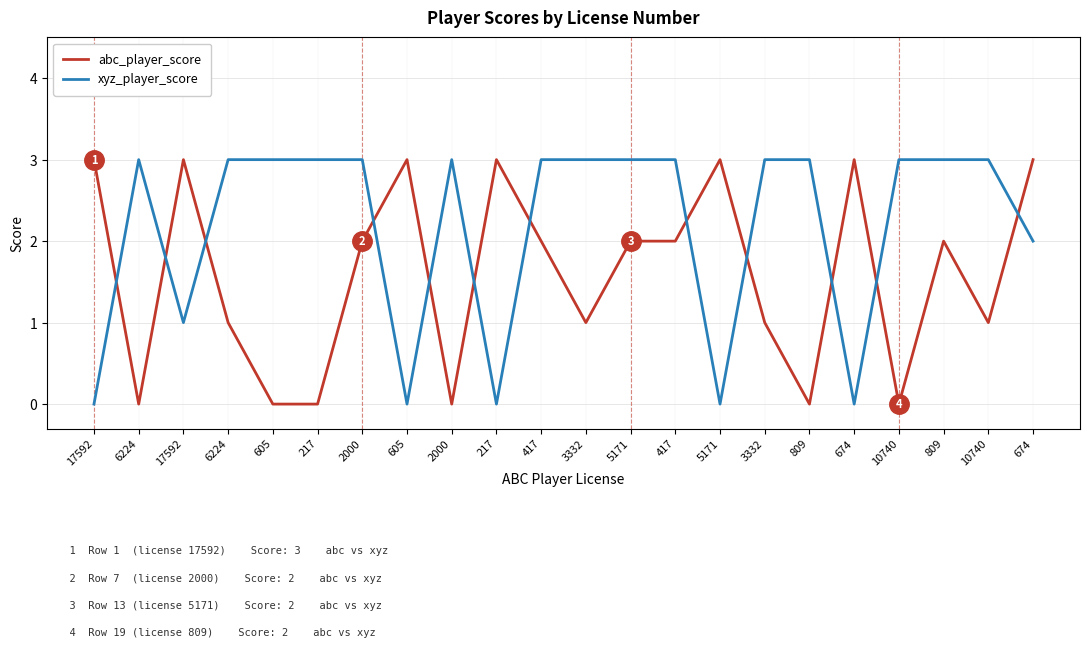

Between which two adjacent categories do xyz_player_score and abc_player_score first intersect?

17592 and 6224